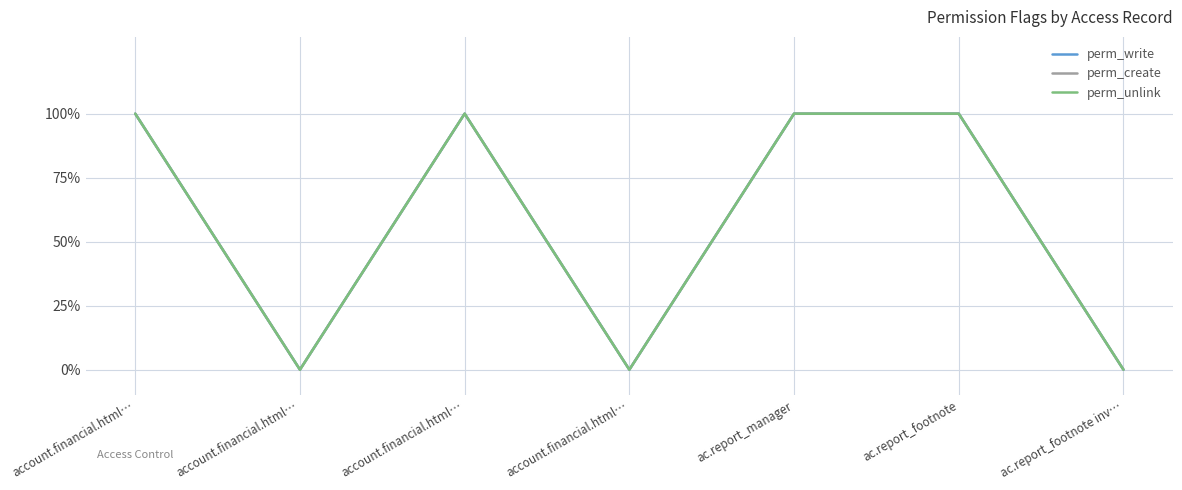

Where is perm_unlink nearest to the value 0?

account.financial.html…